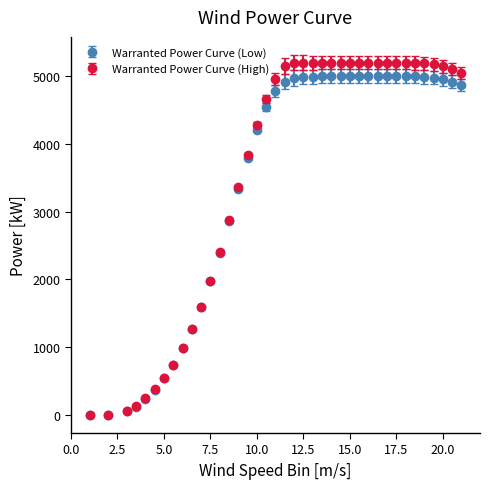

What is the highest value of the Warranted Power Curve (Low) series?

5000